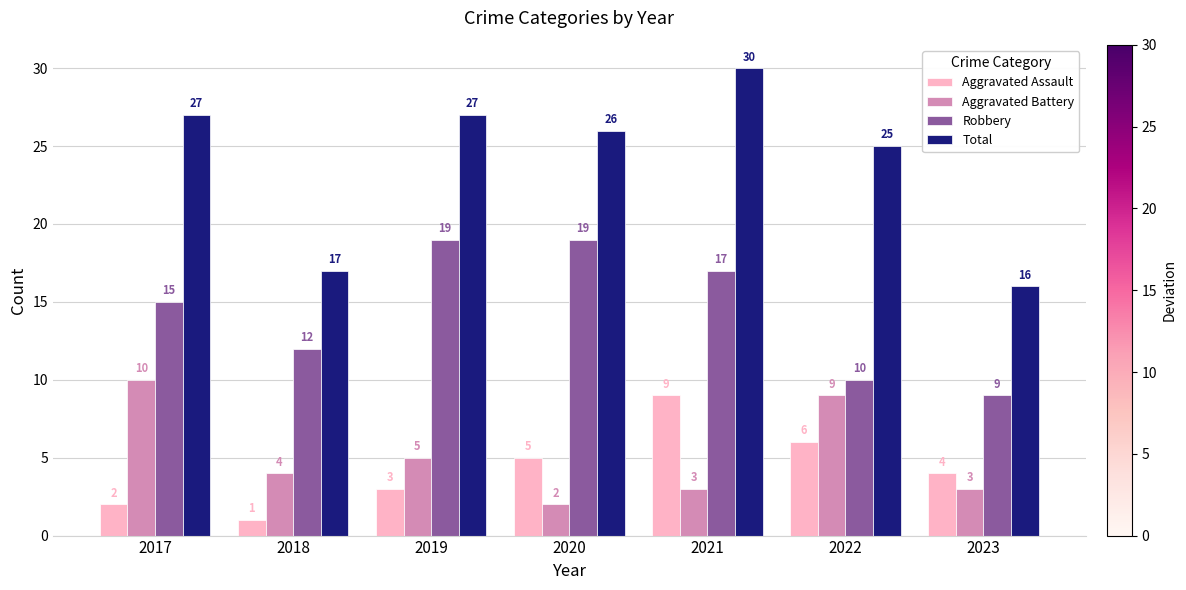

What is the greatest value displayed?

30